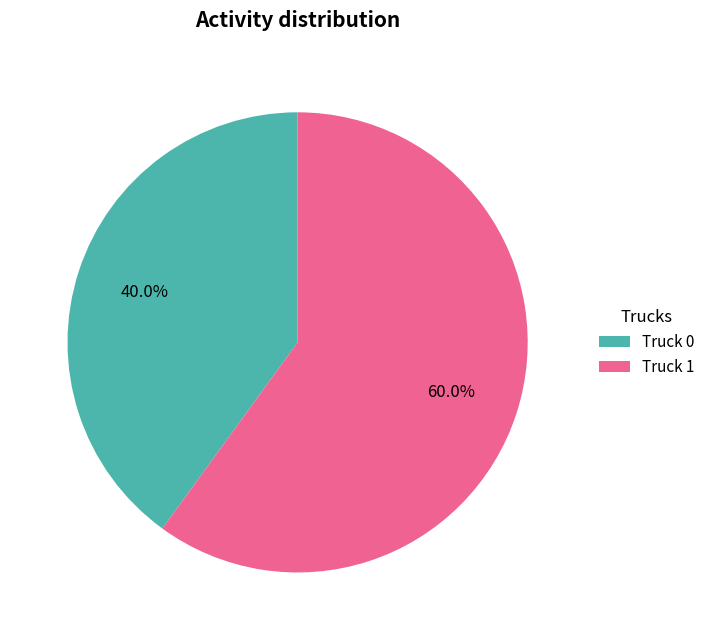

Which category has the biggest portion of the pie?

Truck 1